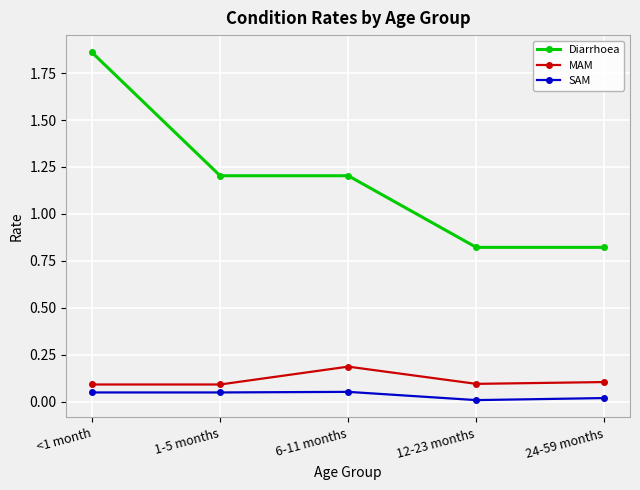

At which category does the chart reach its peak across all series?

<1 month